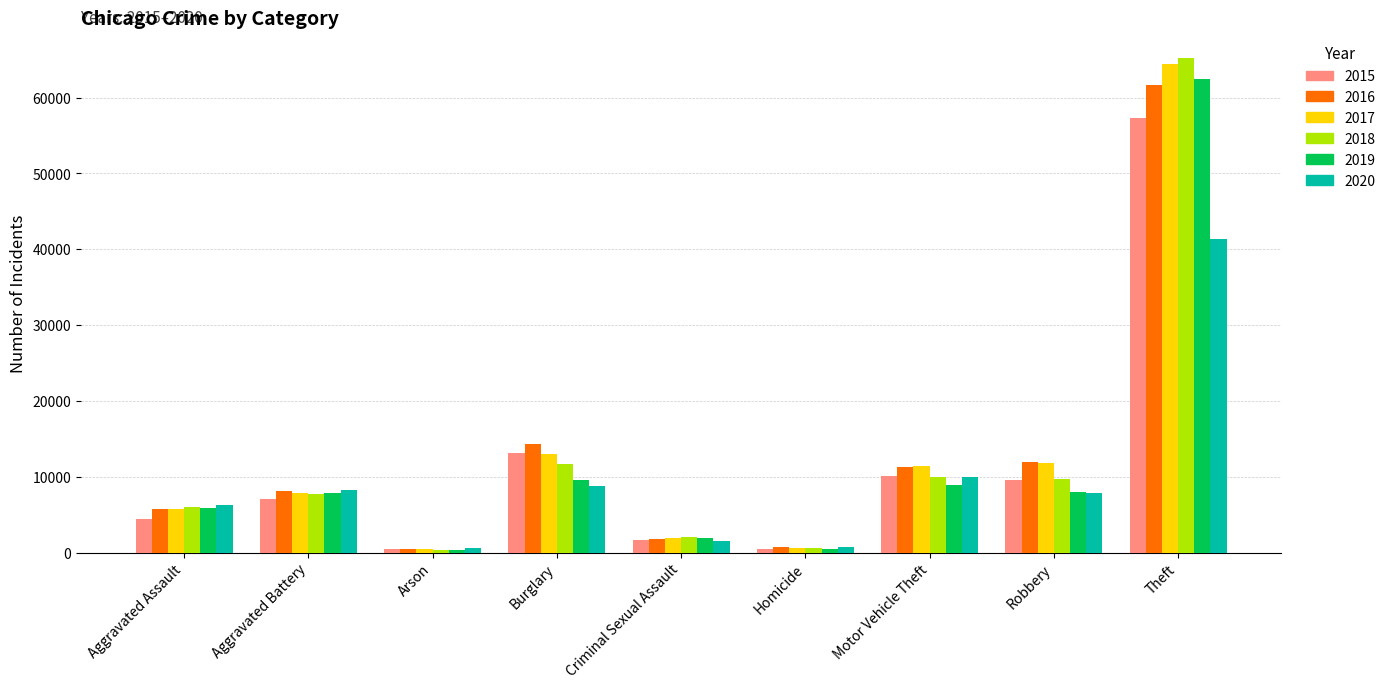

Does the chart contain any negative values?

No